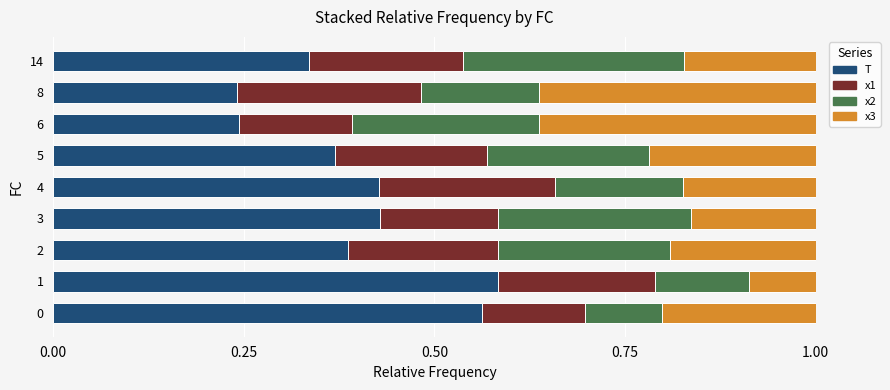

What is the total value across all series at 4?

1.0